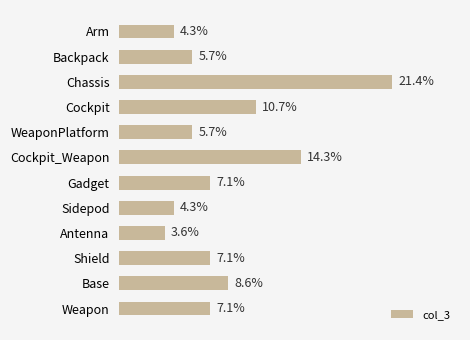

Does the chart contain stacked bars?

No